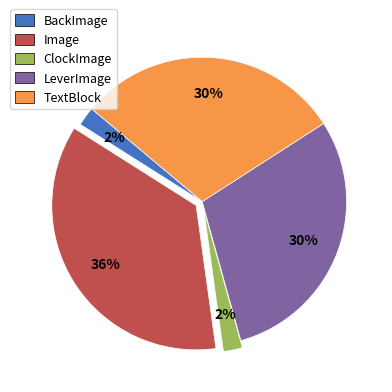

Between BackImage and Image, which is larger?

Image